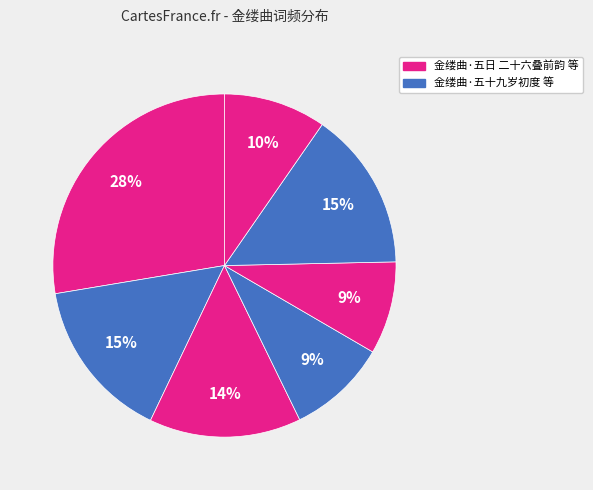

How many slices are in this pie chart?

7